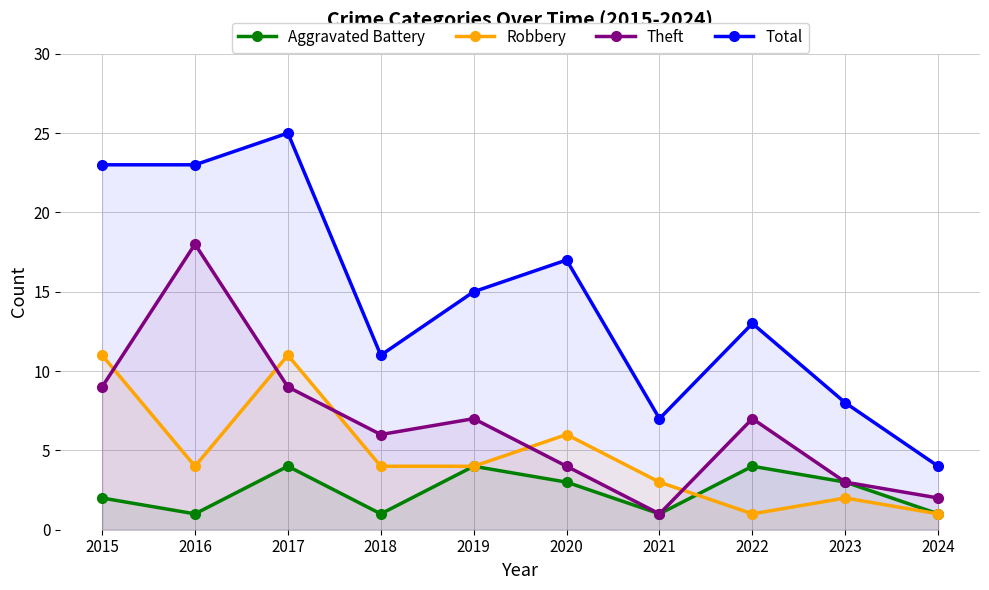

How many categories are shown in the chart?

10